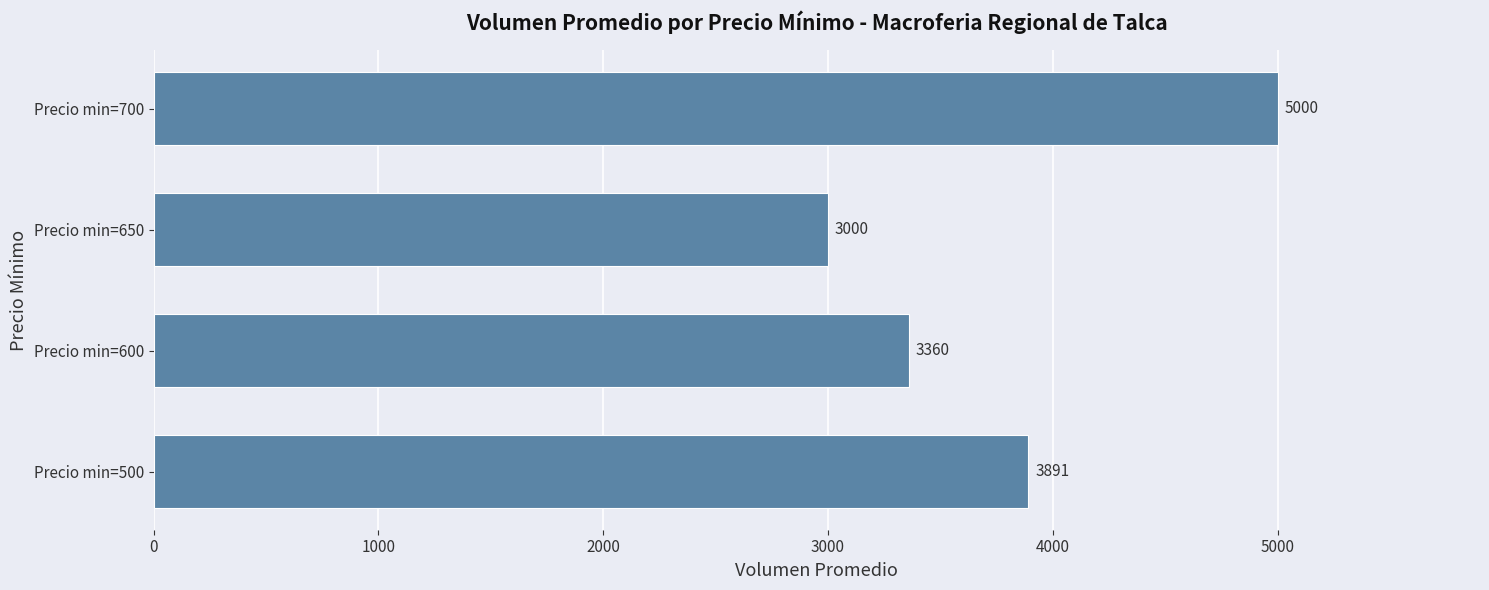

Is it true that the value at Precio min=500 is 3891?

True